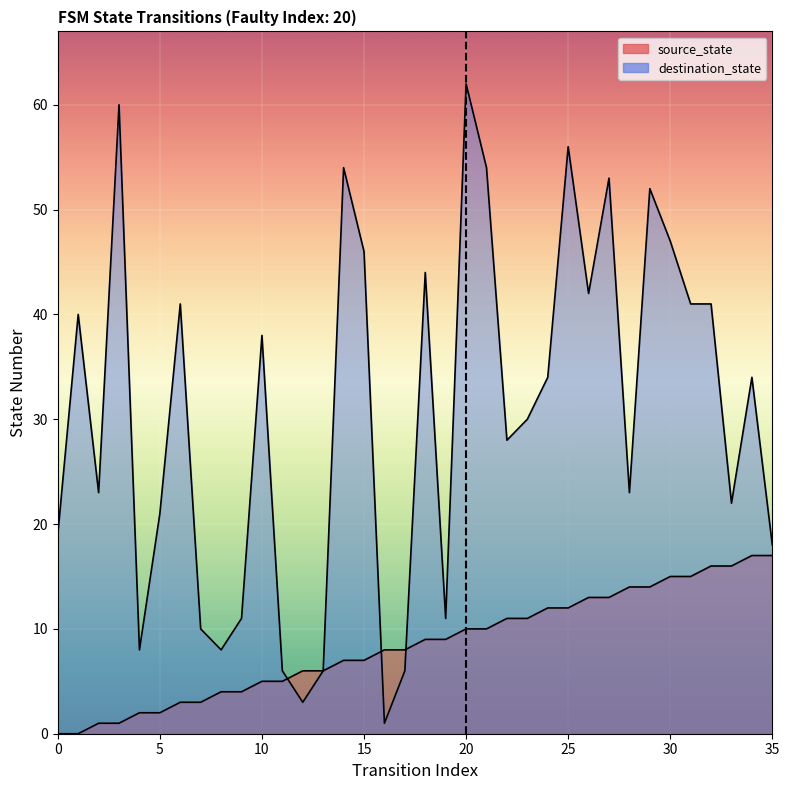

Which has a higher value, 17 or 11?

17